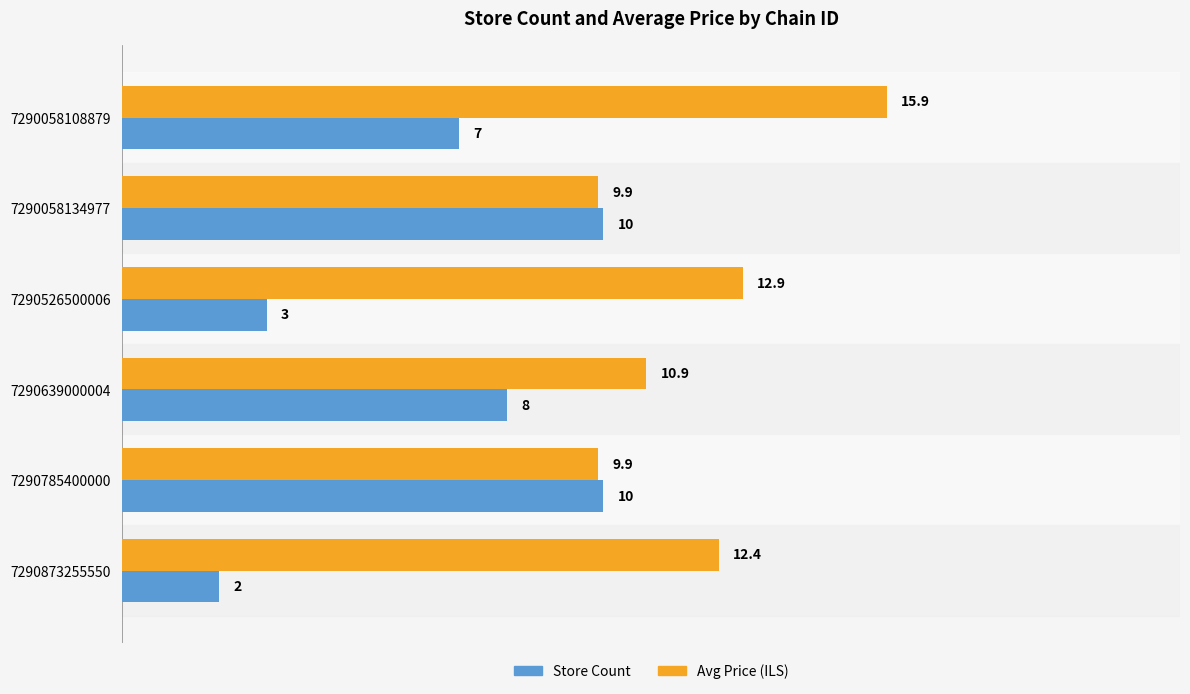

Which series has the largest range (max minus min)?

Store Count